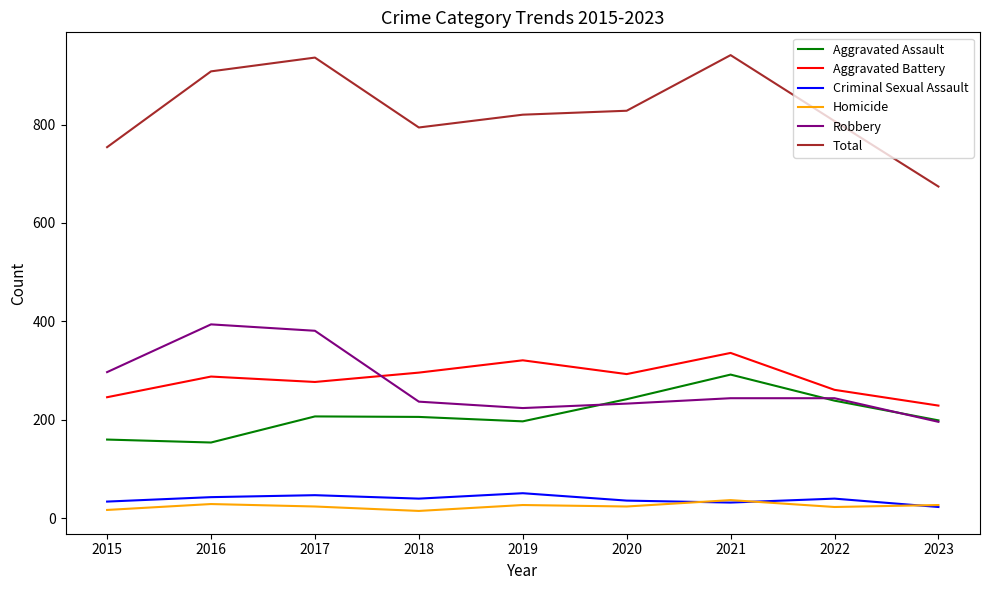

True or false: Criminal Sexual Assault has a value of 43 at 2016.

True